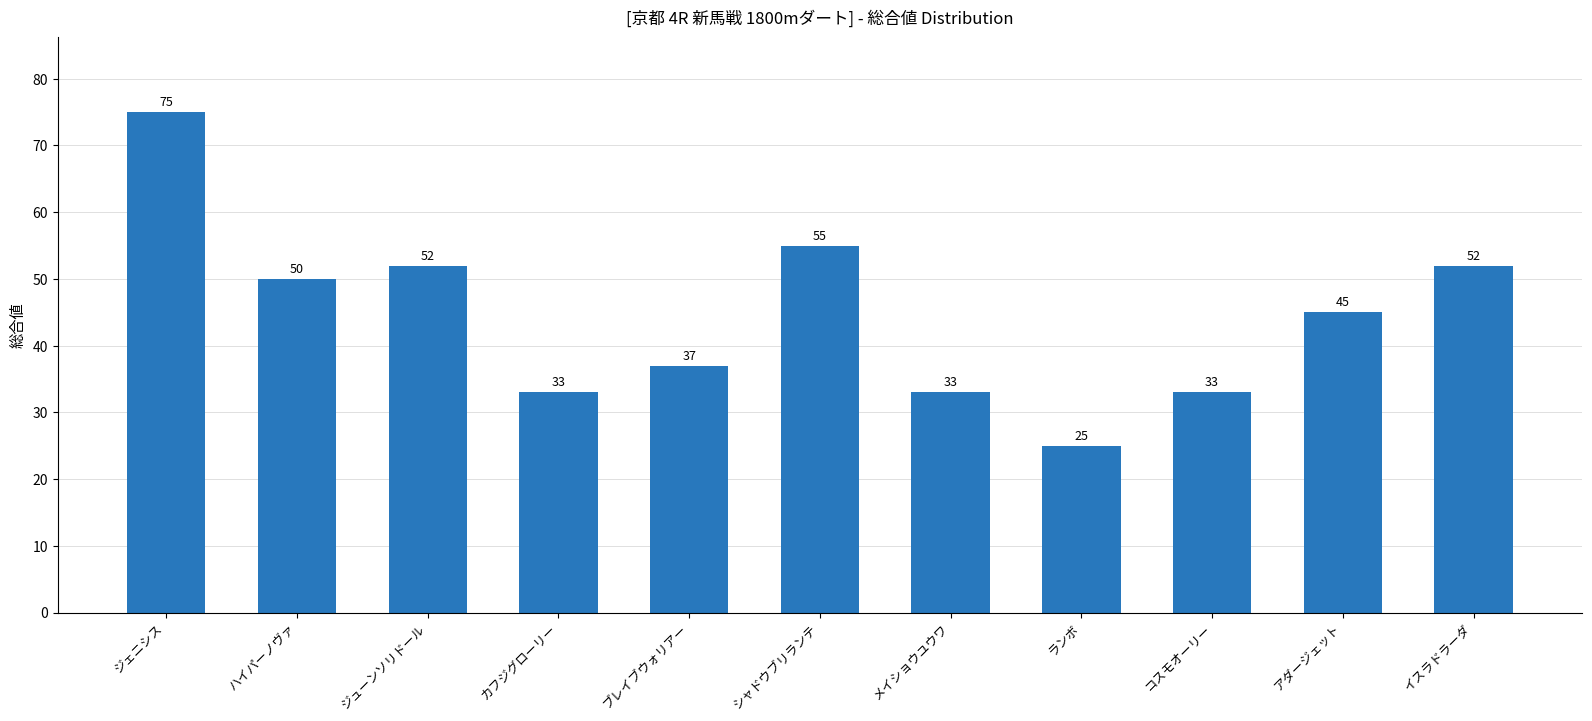

What is the label of the 5th bar from the right?

メイショウユウワ